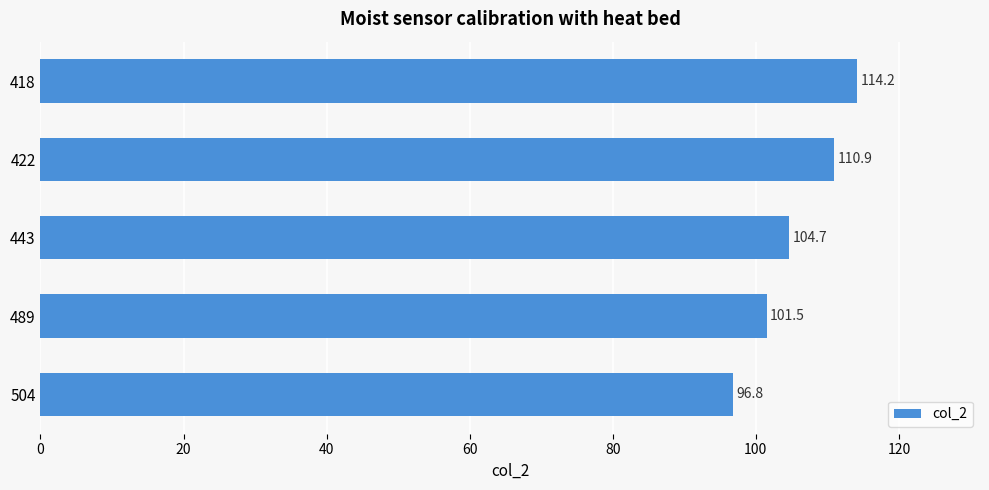

Is it true that the value at 418 is 114.2?

True